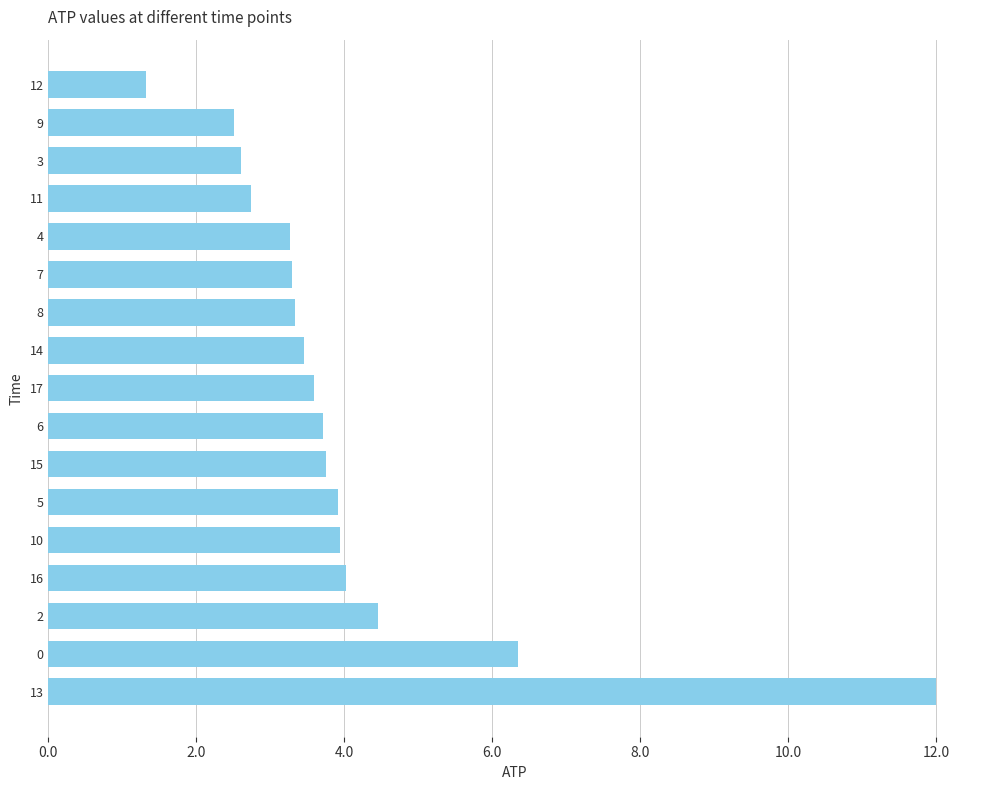

Is it true that the value at 6 is 6.5?

False